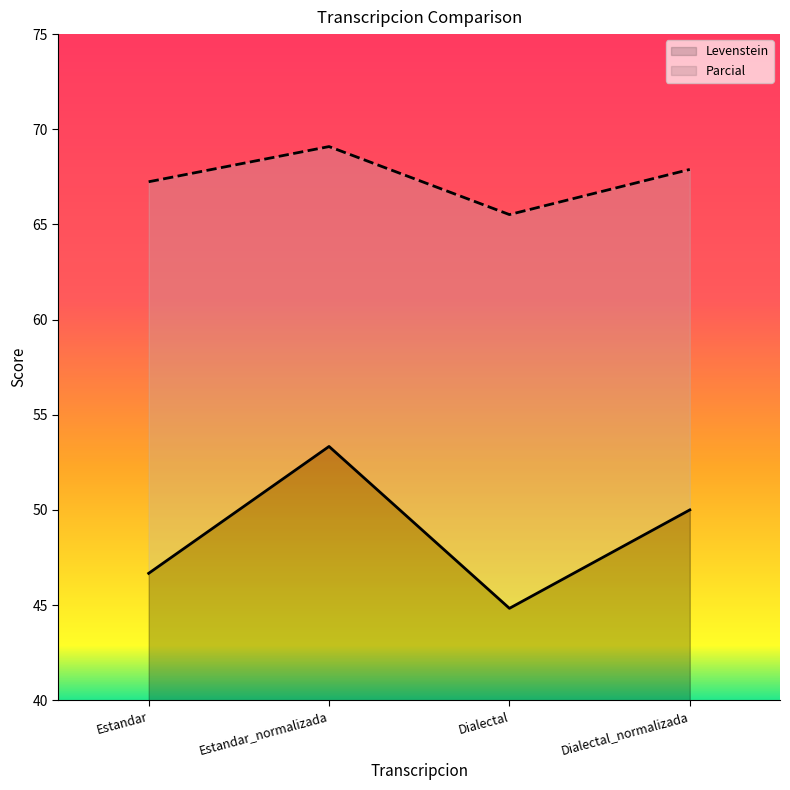

What is the label of the 3rd point from the left?

Dialectal